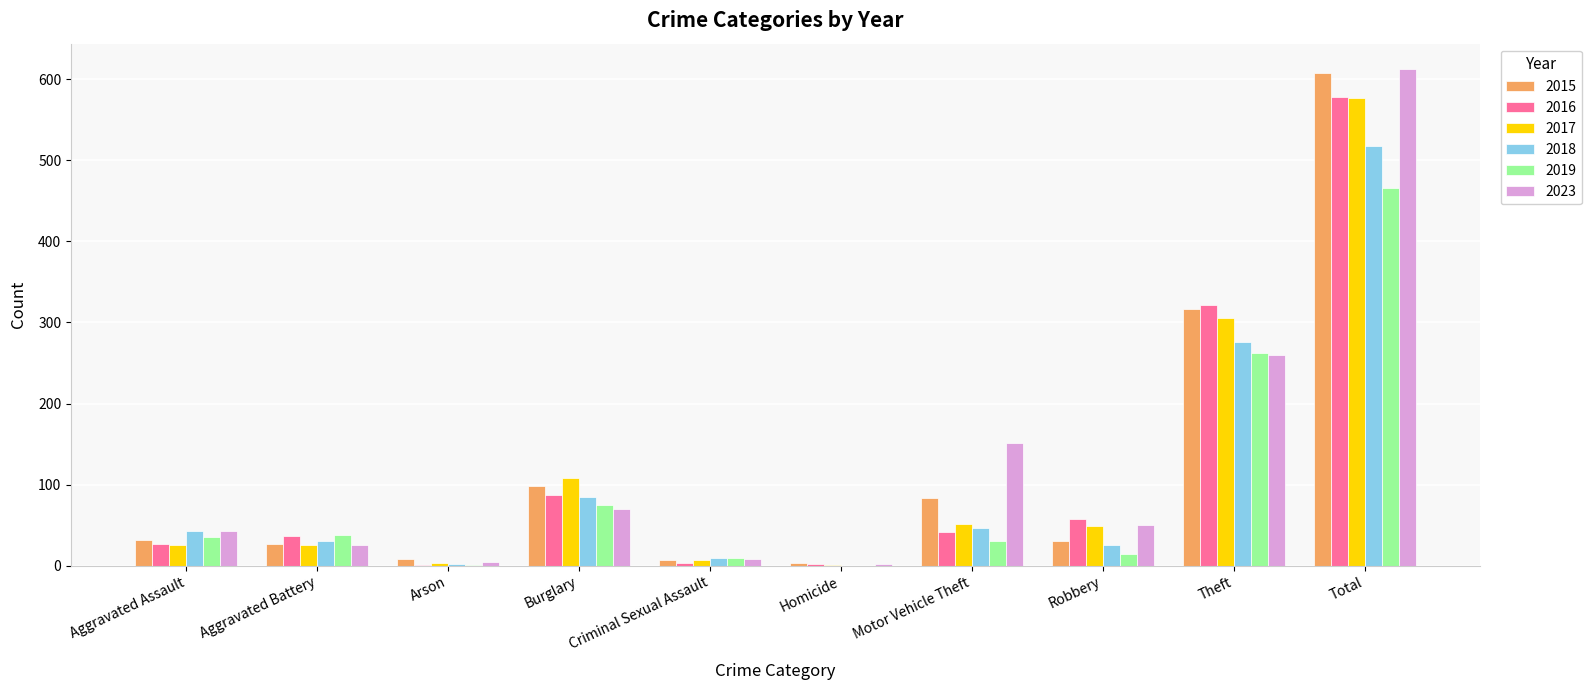

What is the approximate value of 2019 at Robbery?

15